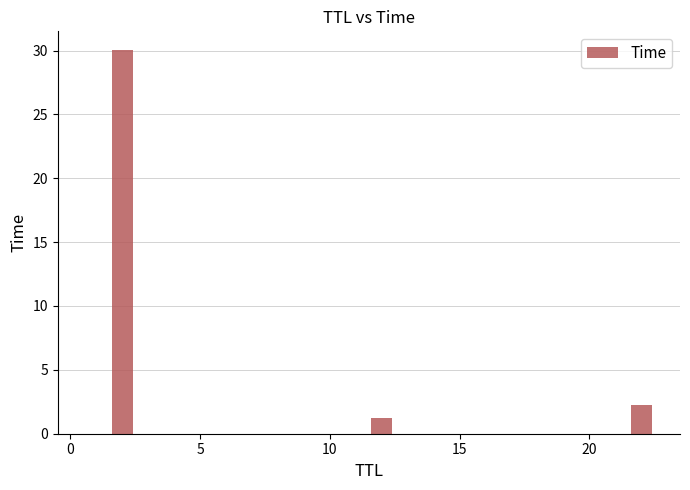

What is the sum of all values?

33.5